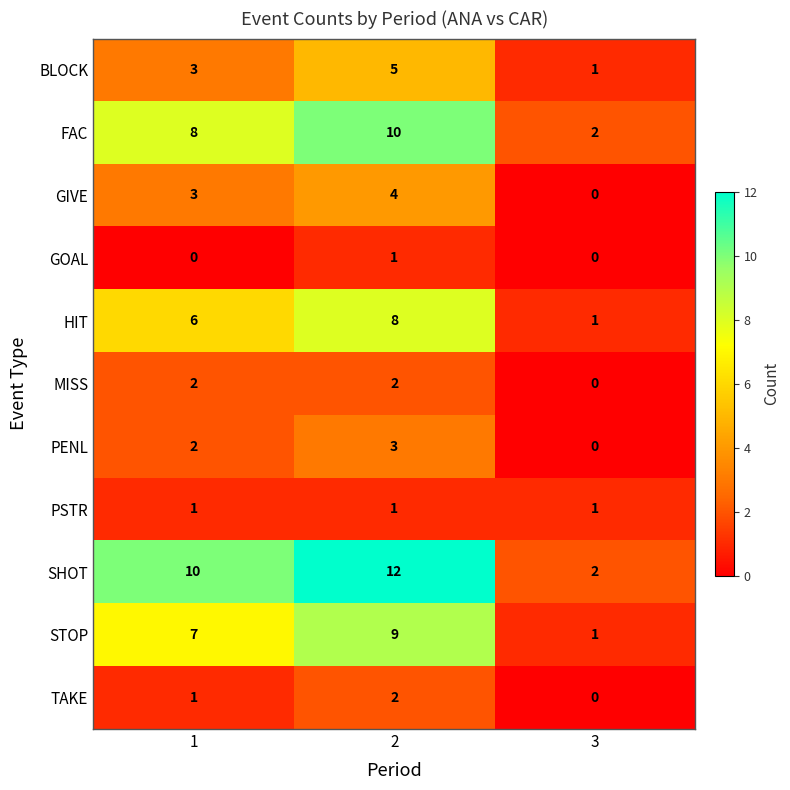

List the labels in order of HIT value, largest first.

2, 1, 3